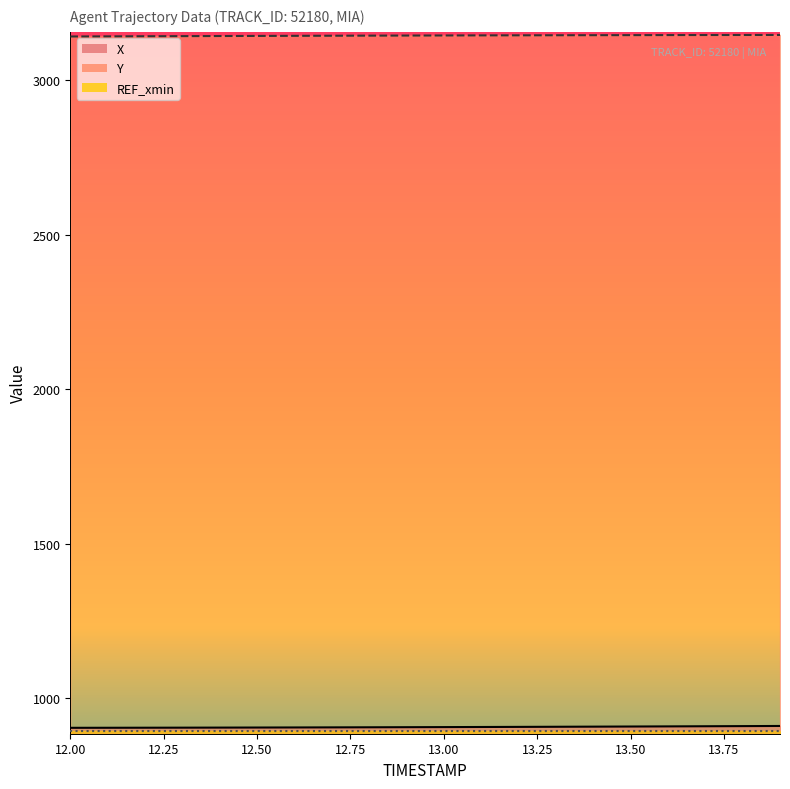

Which category has the highest value across all series?

13.9